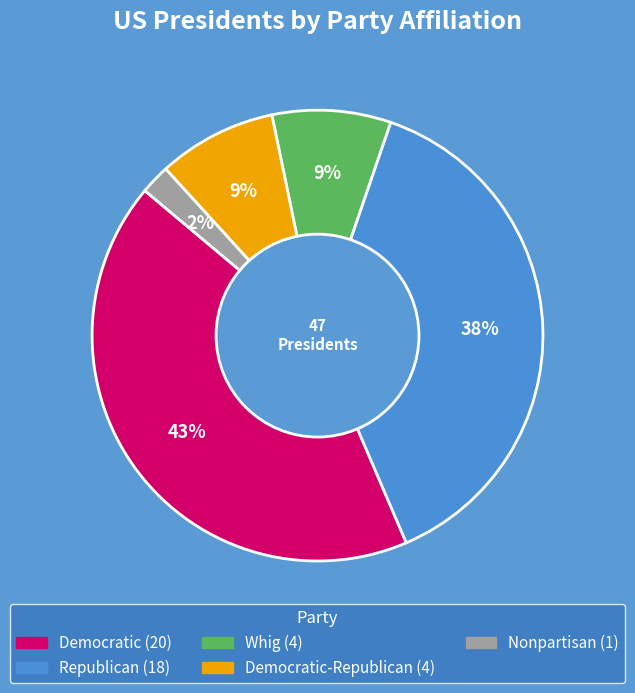

To the nearest percent, what is the average slice percentage?

20%